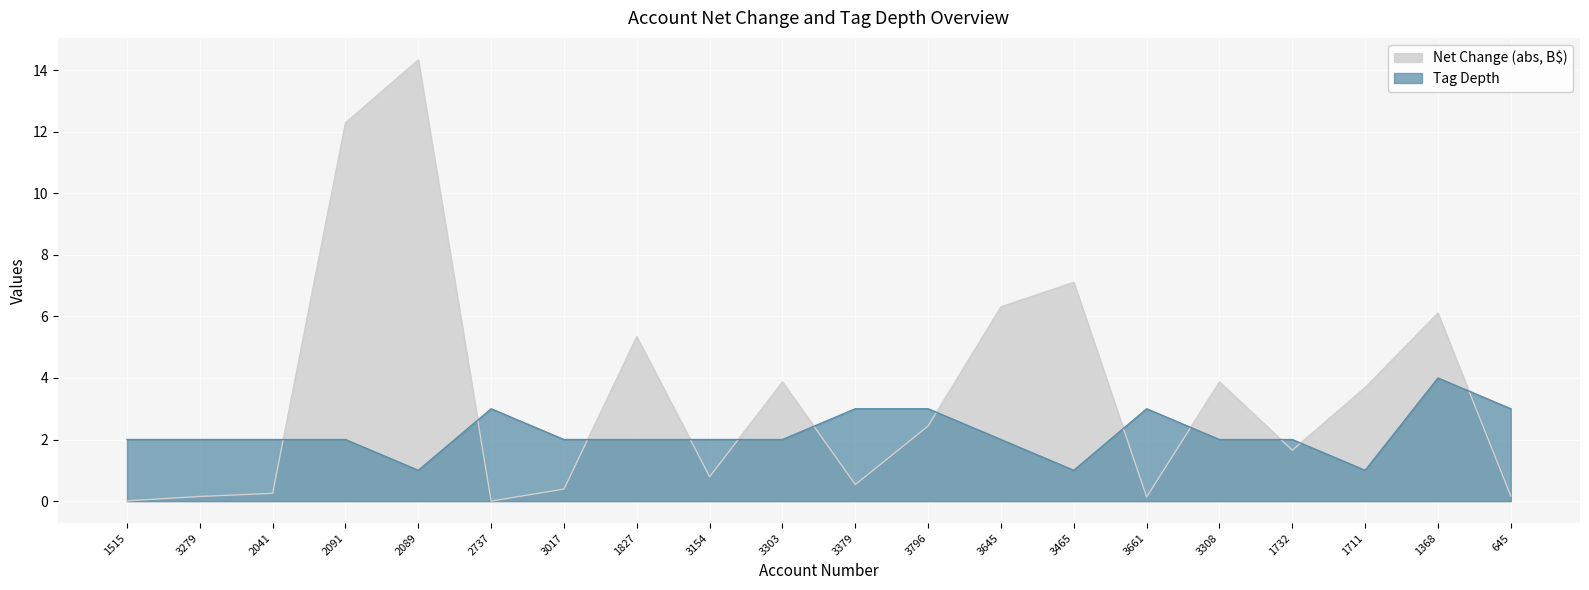

Rank the series by their maximum value, from highest to lowest.

Net Change (abs, B$), Tag Depth